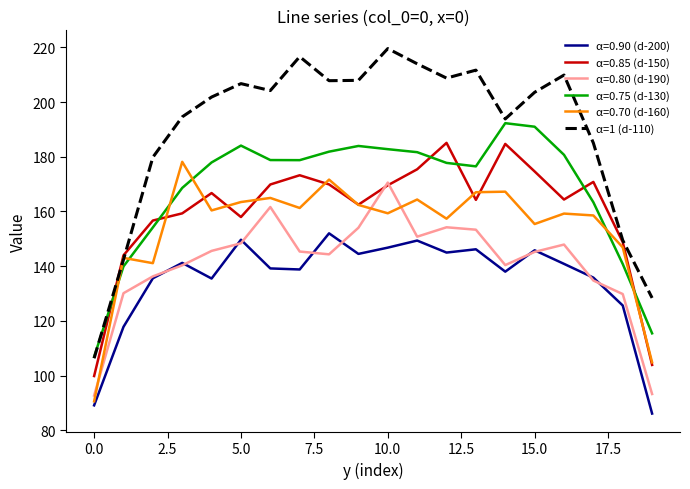

What is the greatest value displayed?

219.5